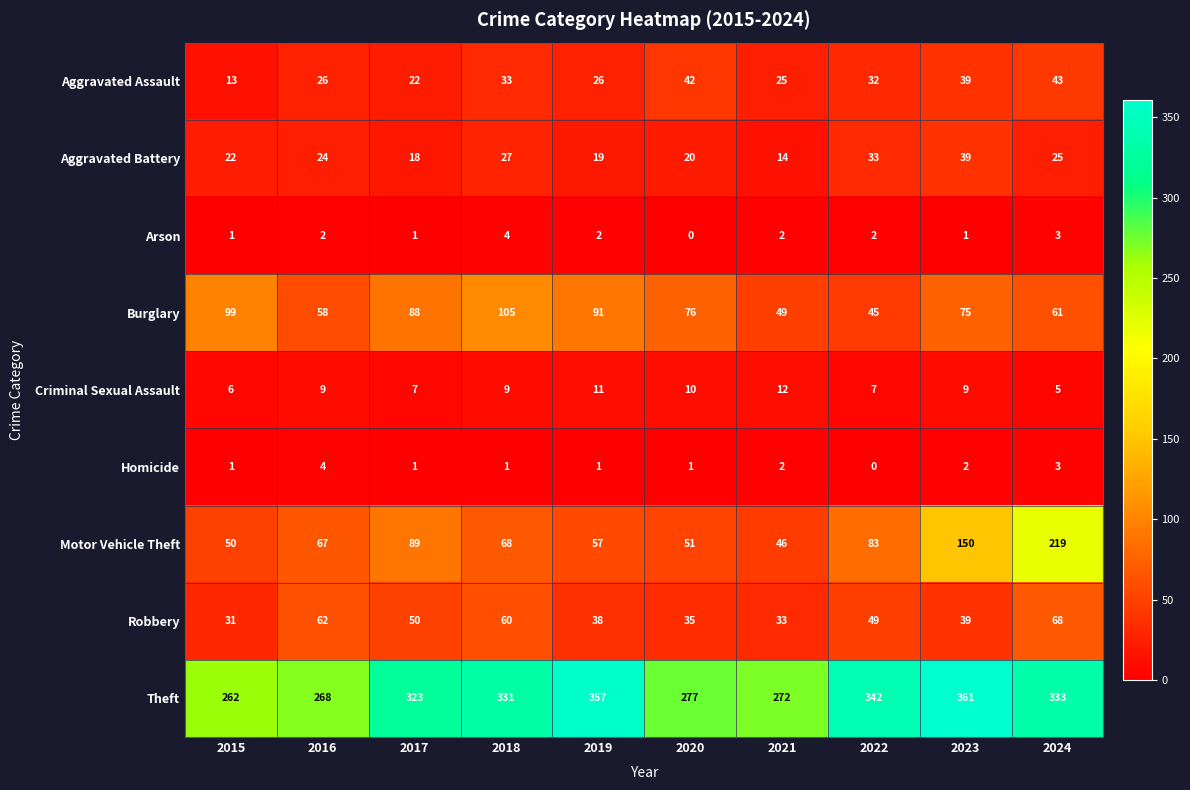

Between 2019 and 2020, which series saw the biggest shift?

Theft